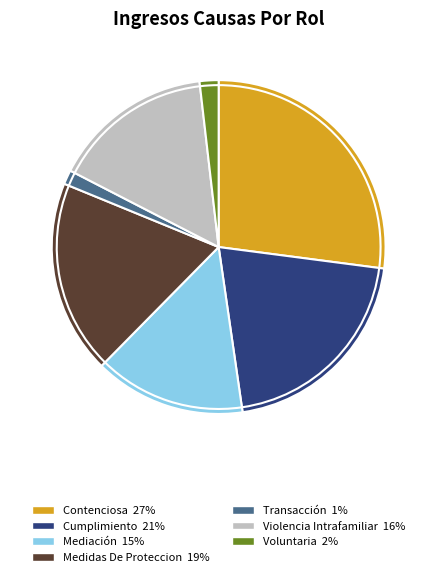

Rank the categories by value from lowest to highest.

Transacción, Voluntaria, Mediación, Violencia Intrafamiliar, Medidas De Proteccion, Cumplimiento, Contenciosa